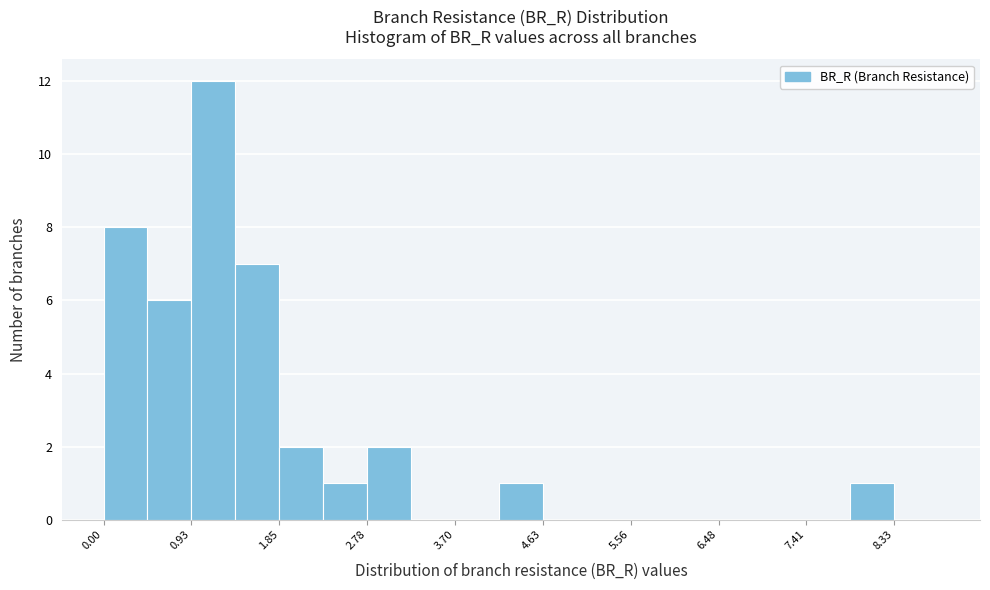

Which range on the x-axis has the tallest bar?

0.9 to 1.4